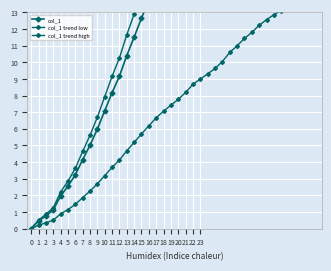

What are all the series names shown in the legend?

col_1, col_1 trend low, col_1 trend high